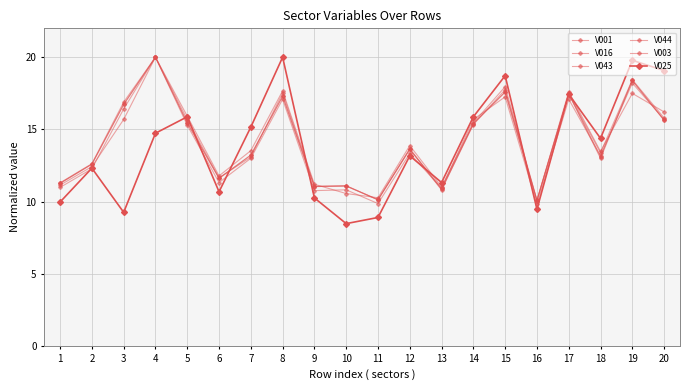

True or false: V044 and V043 cross at least once.

False